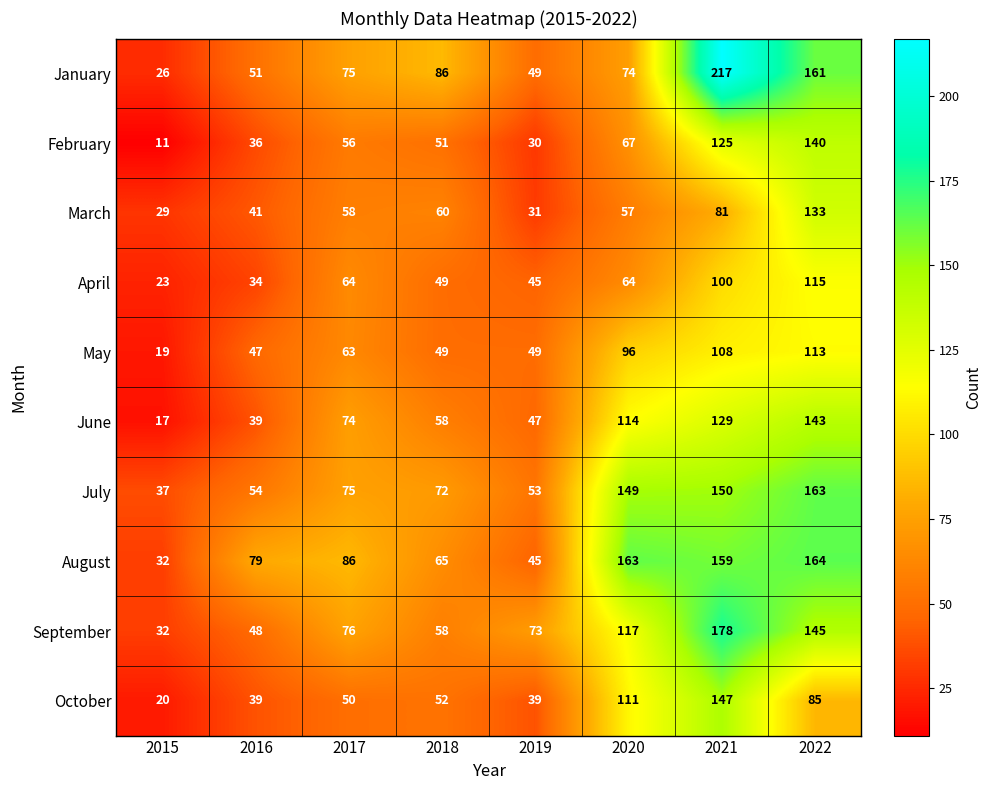

Rank the series by their maximum value, from highest to lowest.

January, September, August, July, October, June, February, March, April, May